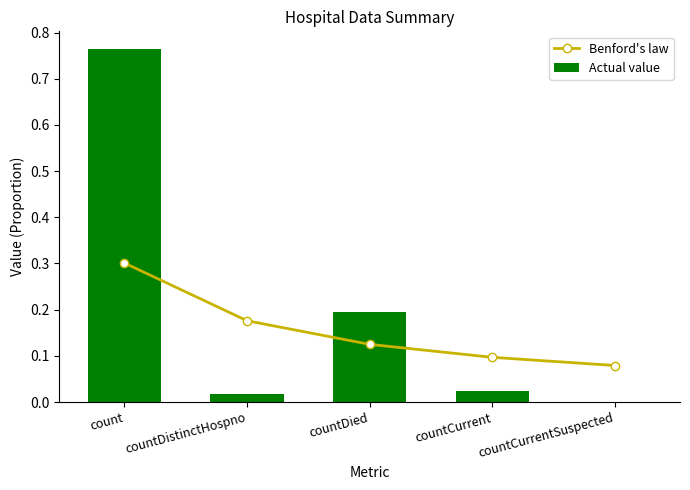

True or false: Actual value has a value of 1.0 at count.

False